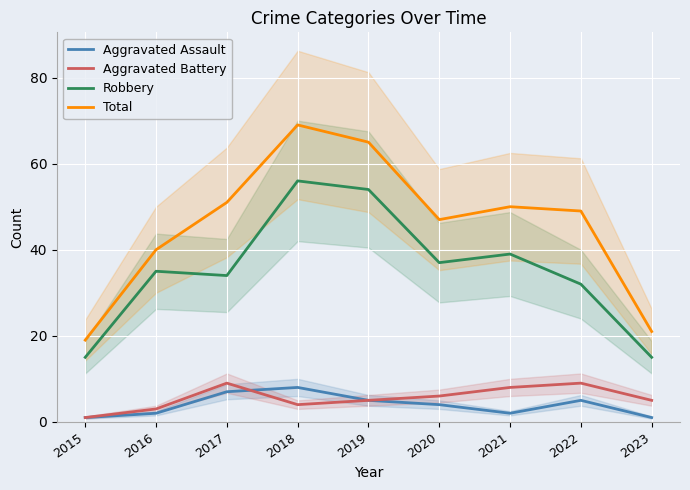

At which category does Aggravated Battery reach its first local peak?

2017